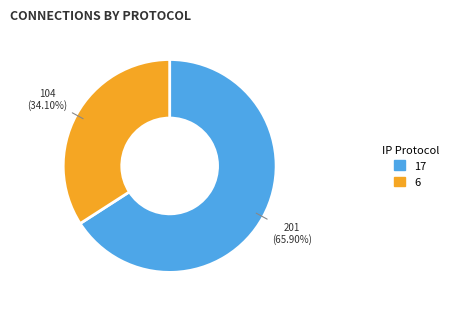

How many segments does this pie chart have?

2